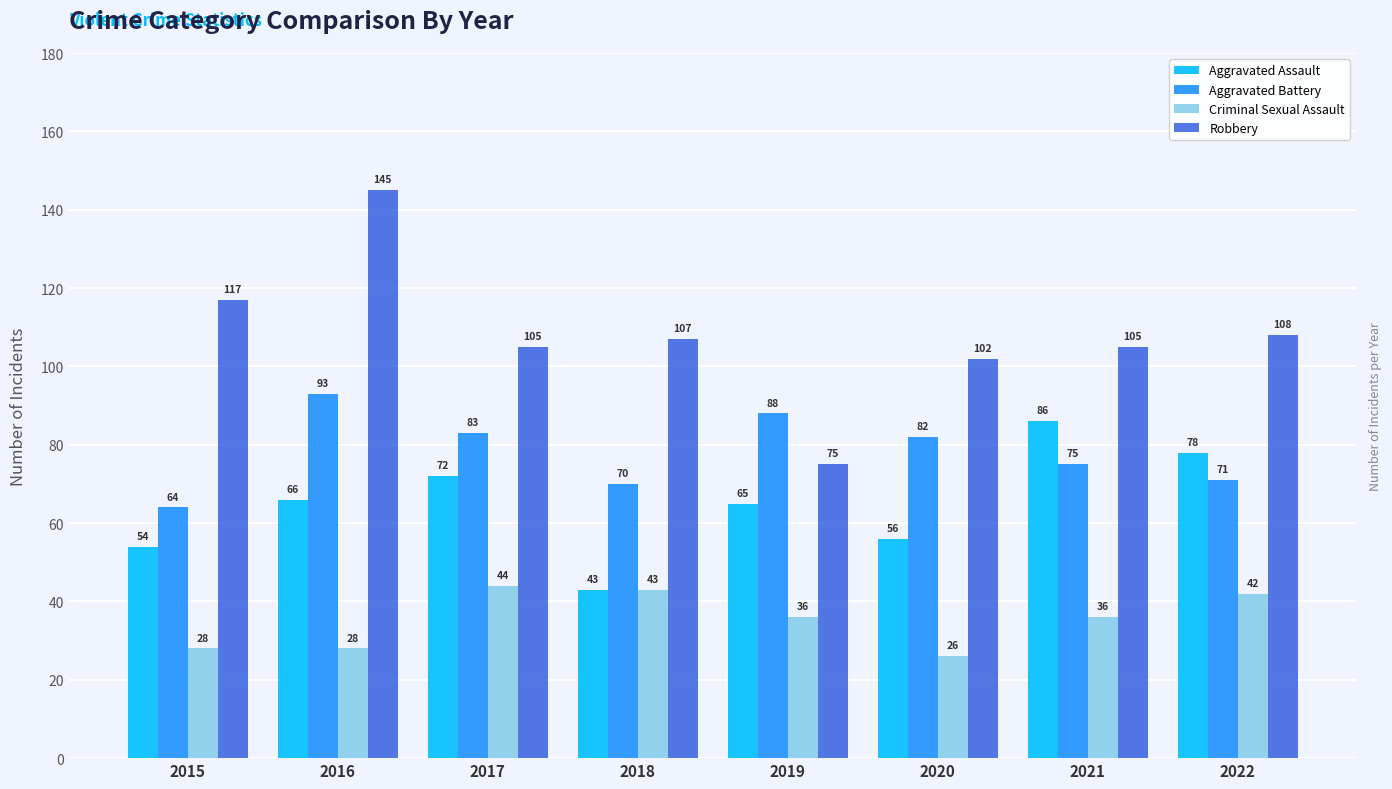

What is the value of the Criminal Sexual Assault bar at the 8th from the left?

42